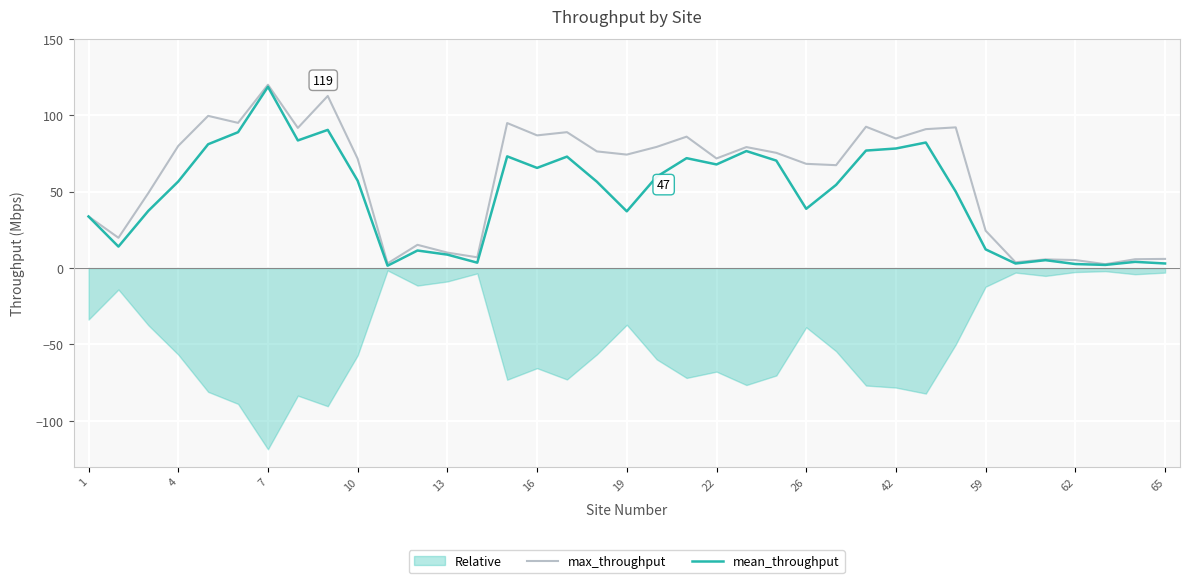

True or false: max_throughput and mean_throughput cross at least once.

False